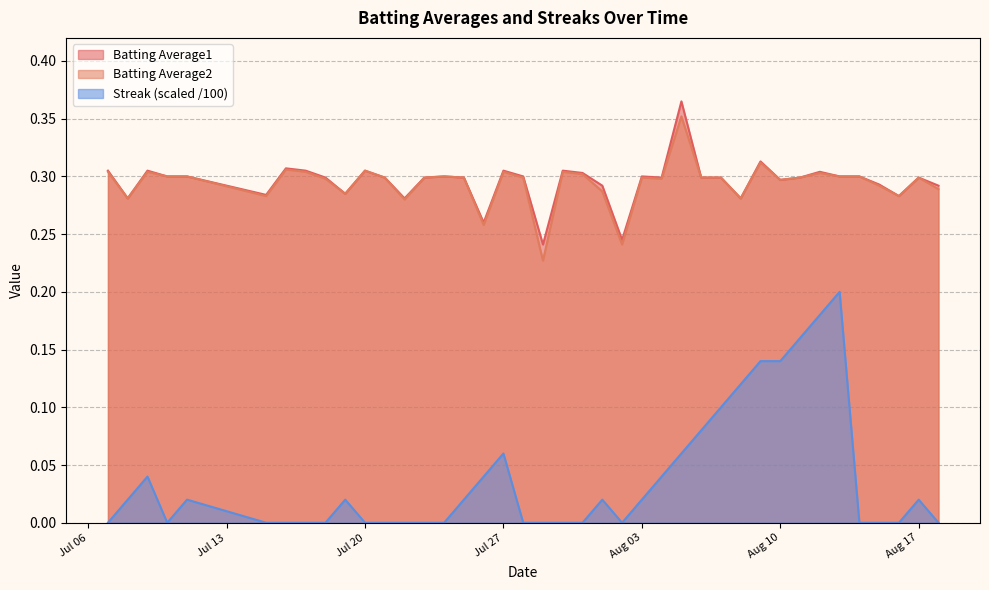

The value of Batting Average1 at Aug 03 is 0.3. True or false?

True